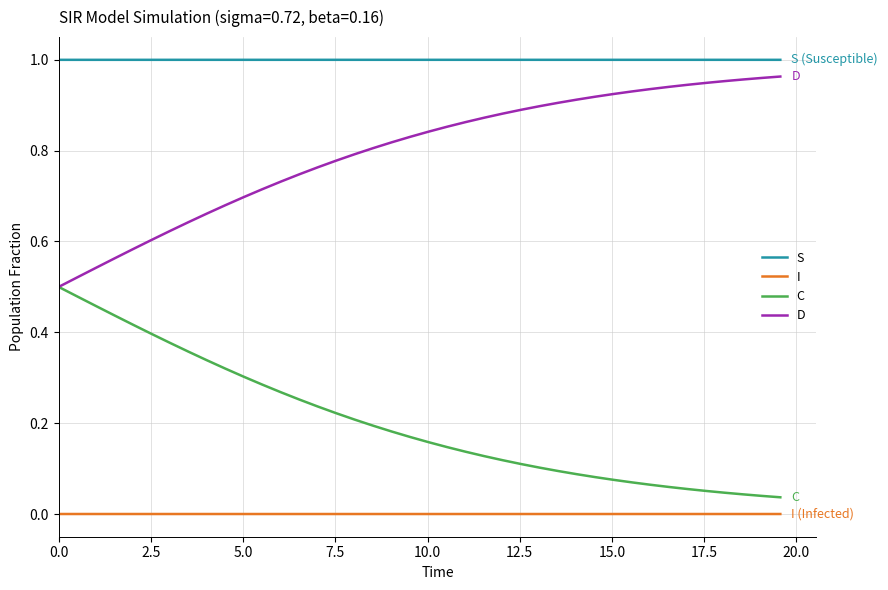

Which series has the largest total across all categories?

S